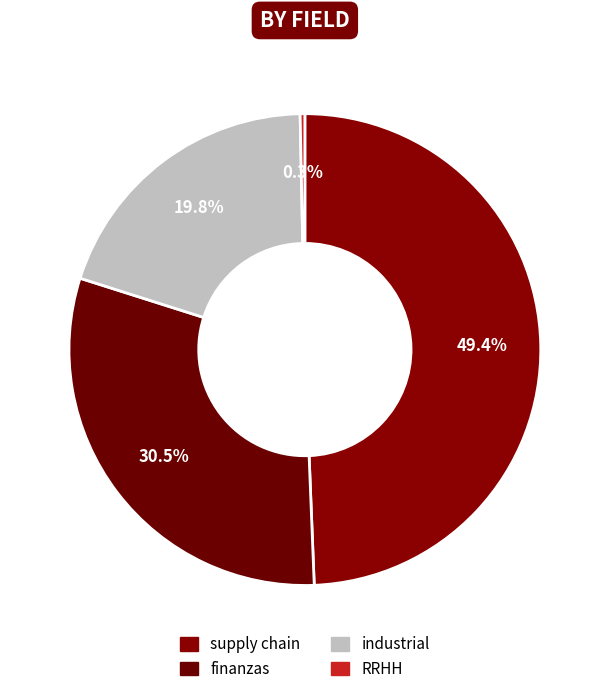

The finanzas slice represents 23% of the pie. True or false?

False